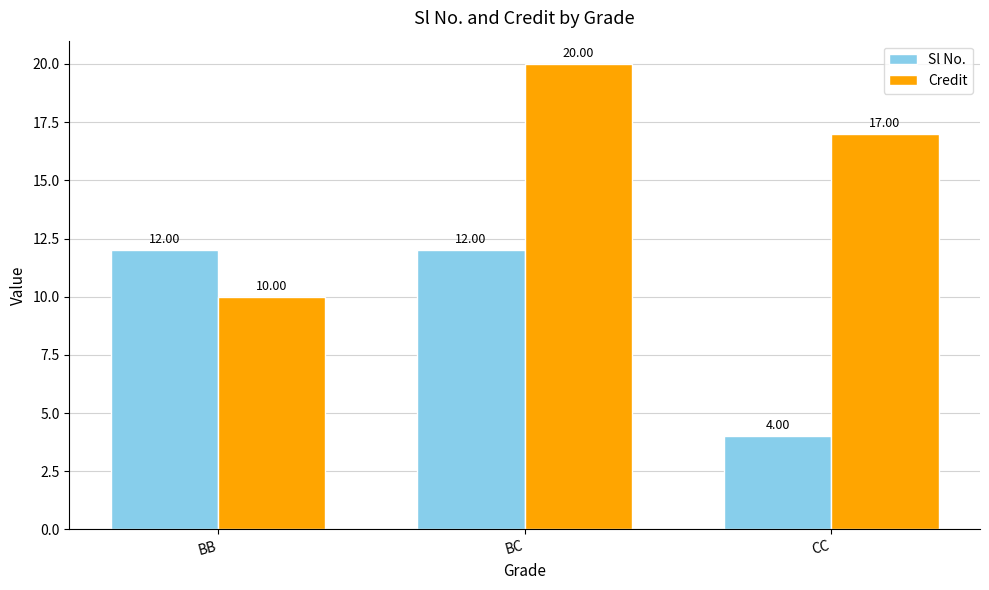

How many bars are there in each group?

2